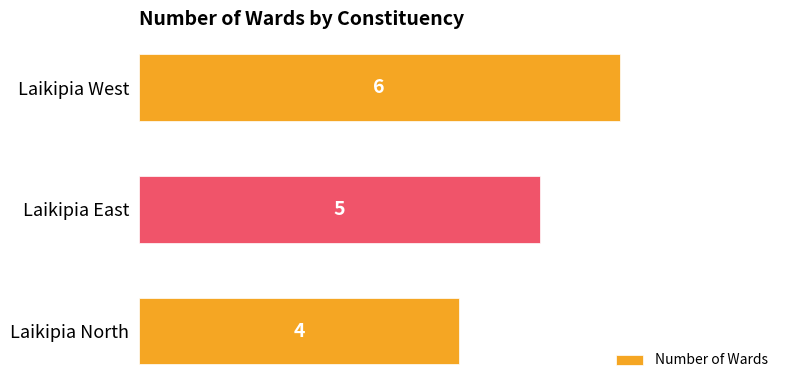

Rank the categories by value from lowest to highest.

Laikipia North, Laikipia East, Laikipia West